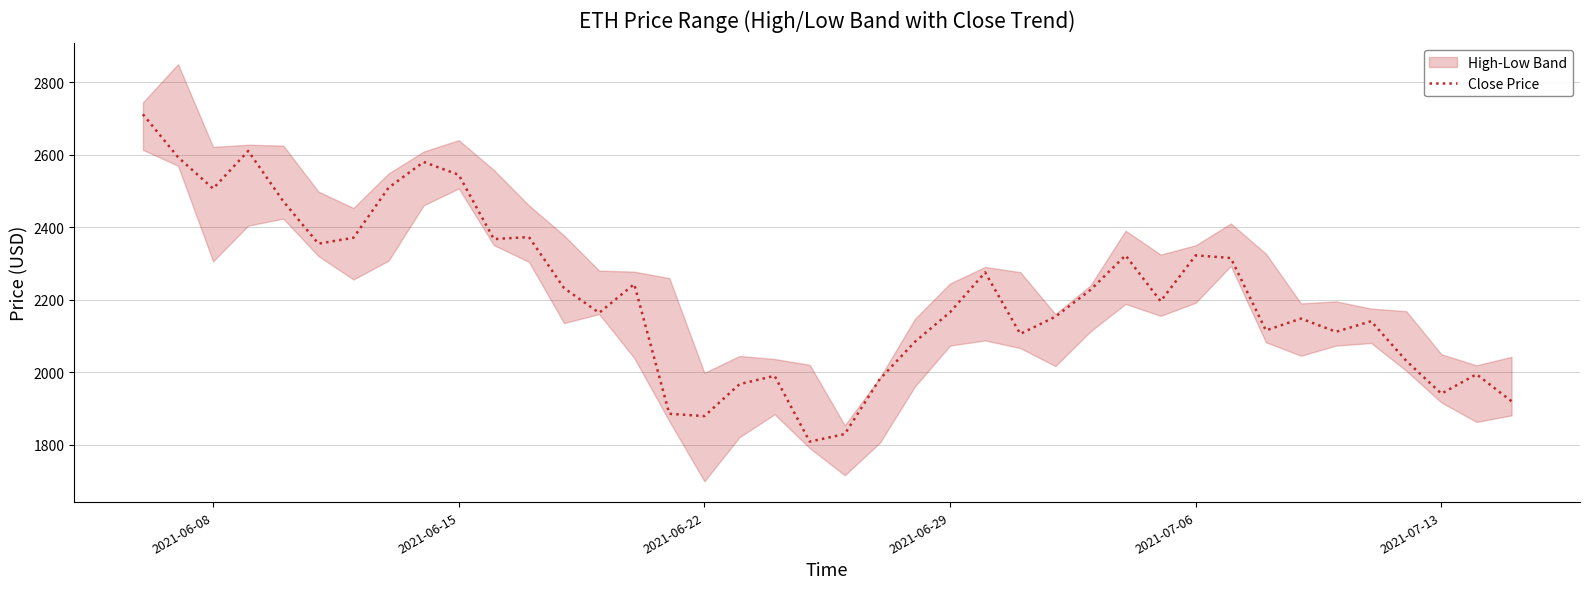

How many data points does each series have?

40